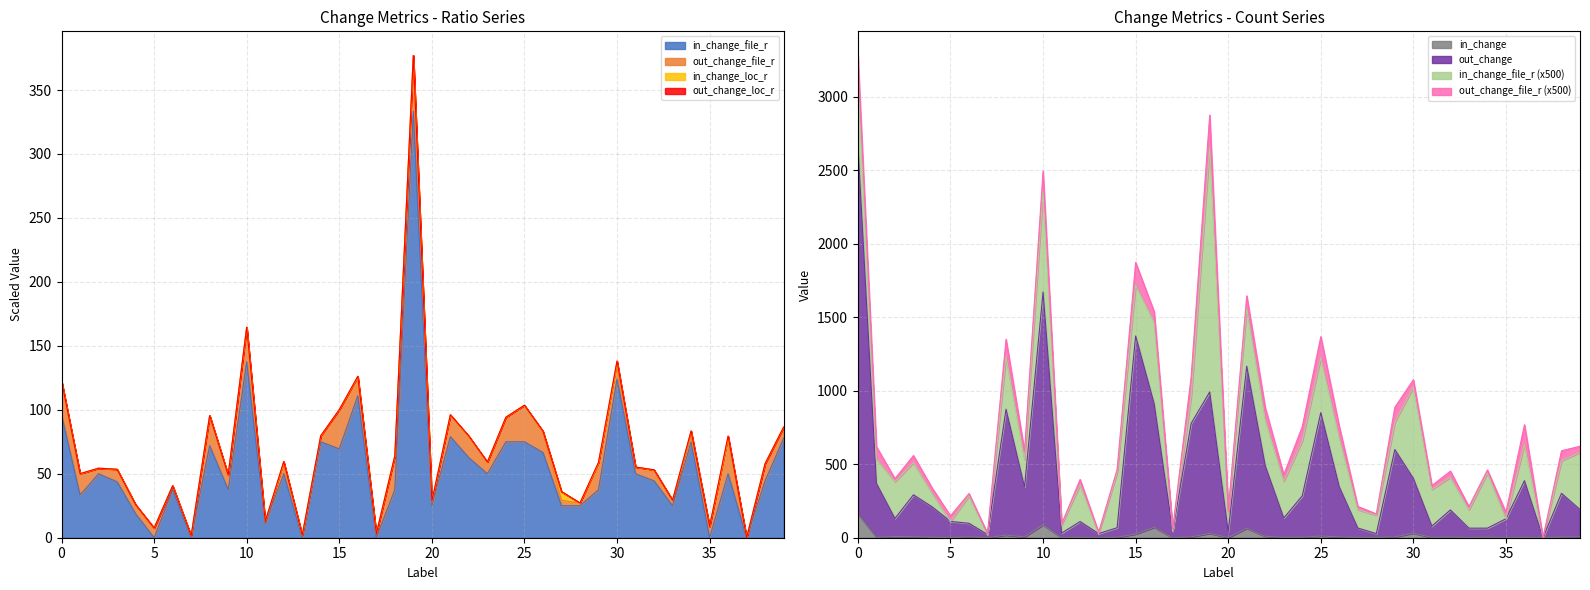

Is the value of in_change_file_r at 27 greater than the value of in_change at 4?

Yes